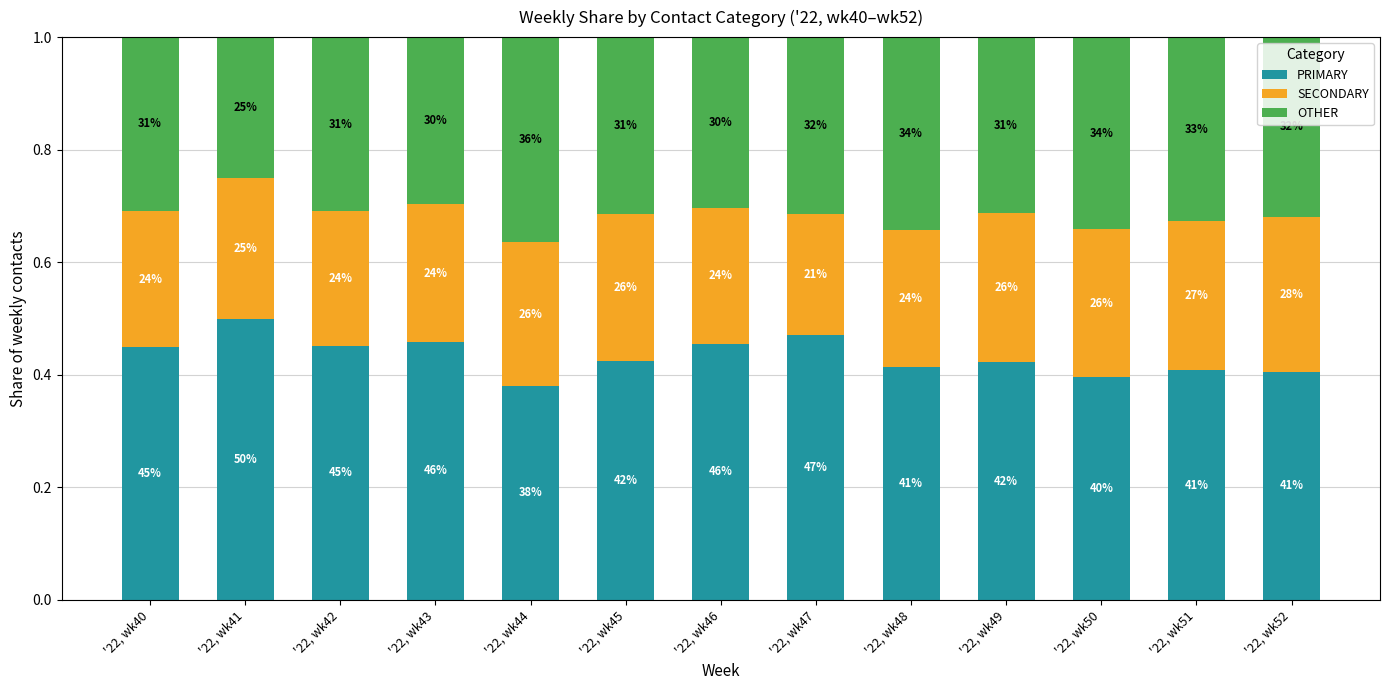

True or false: OTHER has a value of 0.3 at '22, wk46.

True